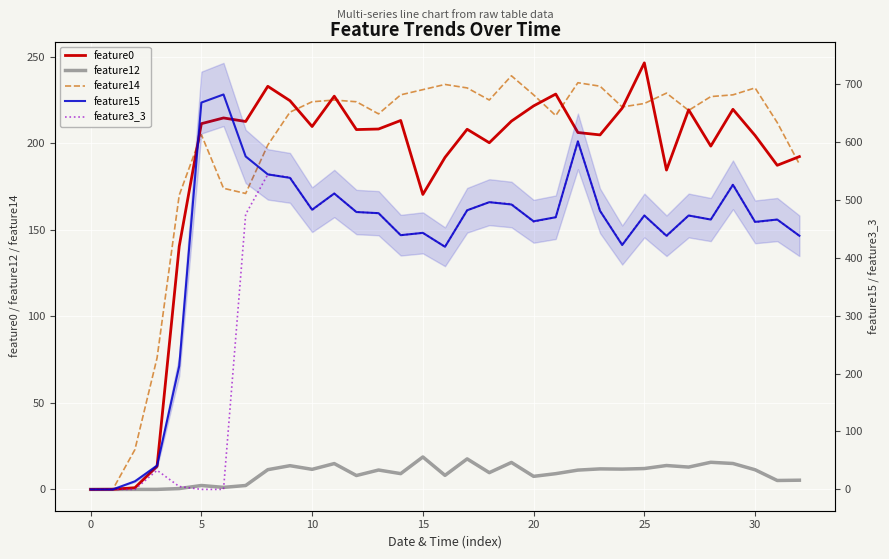

Between 30 and 16, which is larger?

30